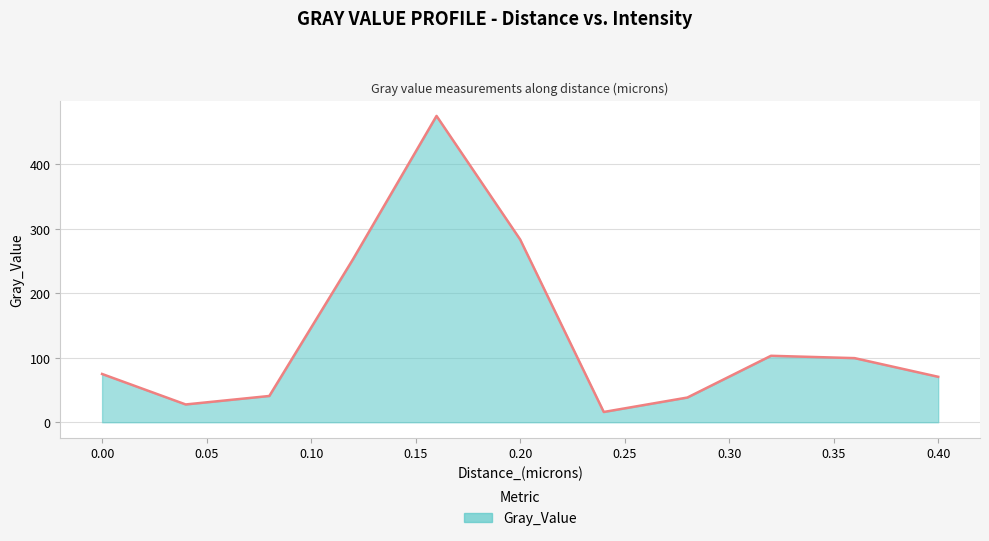

What is the difference between the maximum and minimum values?

458.5